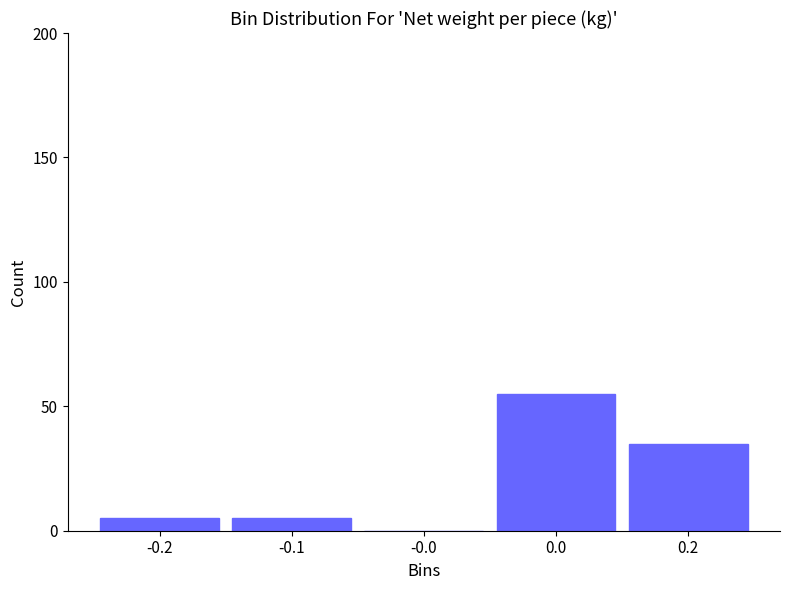

Reading left to right, transcribe all the data shown in this chart.

-0.2=5	-0.1=5	-0.0=0	0.0=55	0.2=35